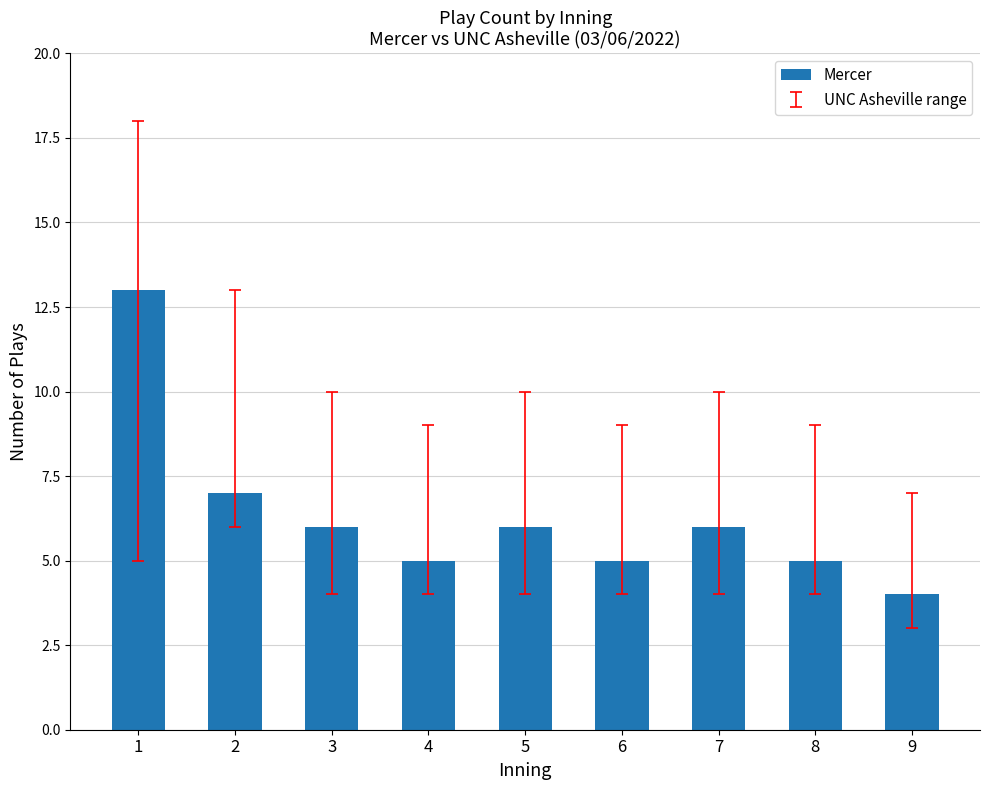

What is the change in value from 2 to 4?

-2